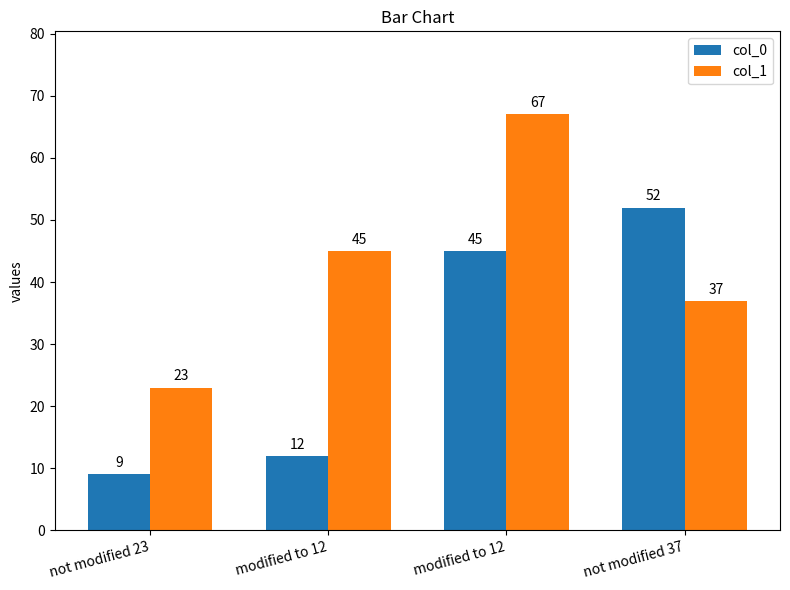

How many data points in col_1 are less than 45?

2